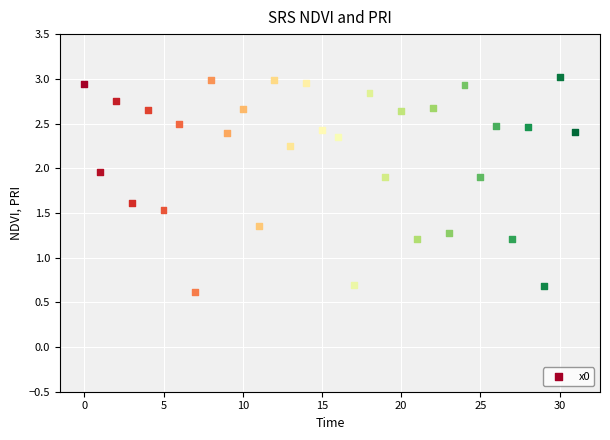

What is the range of Y values (max minus min)?

2.4